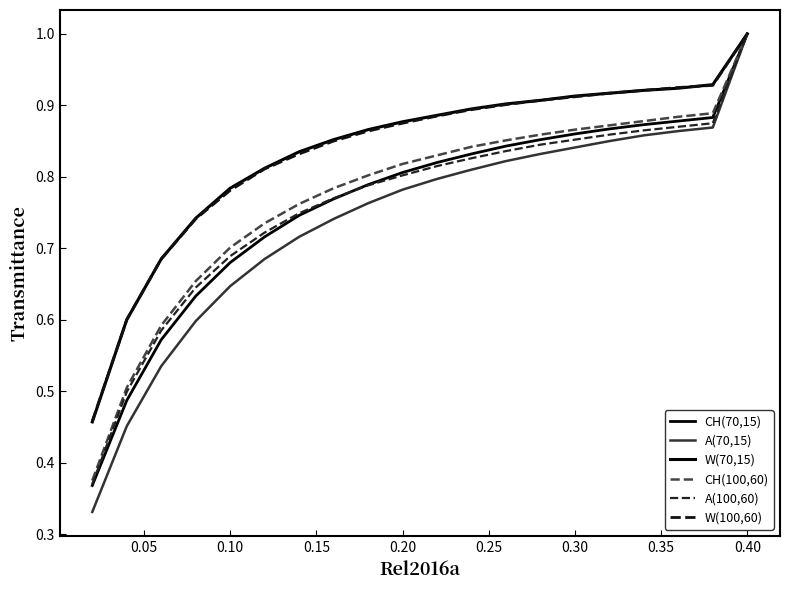

How many lines are shown in the chart?

6